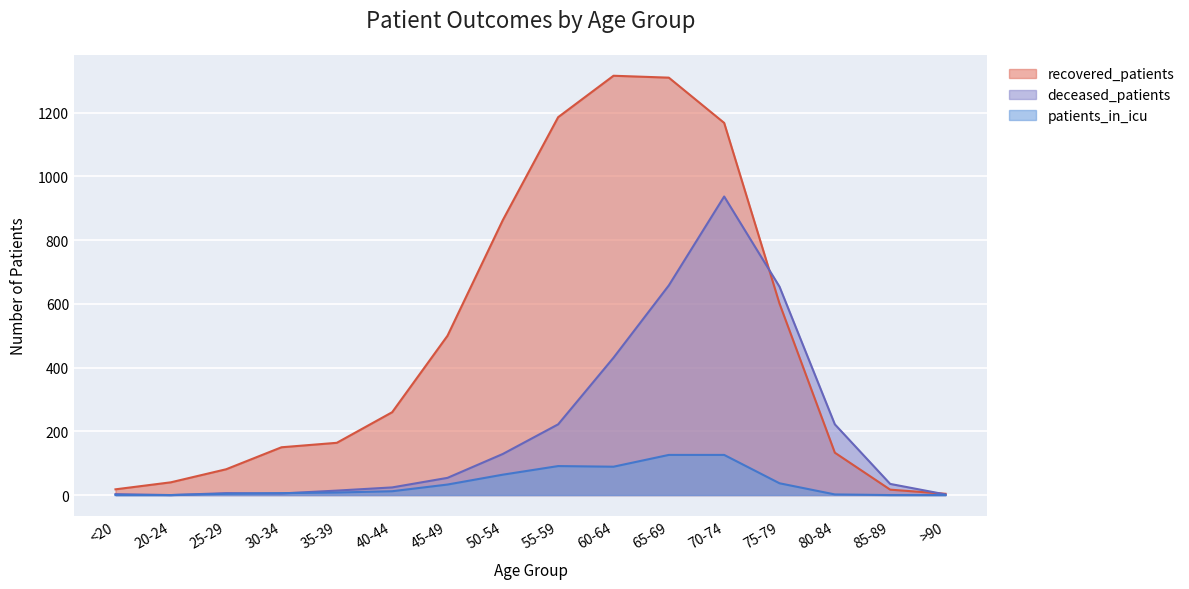

Count the number of categories in the chart.

16